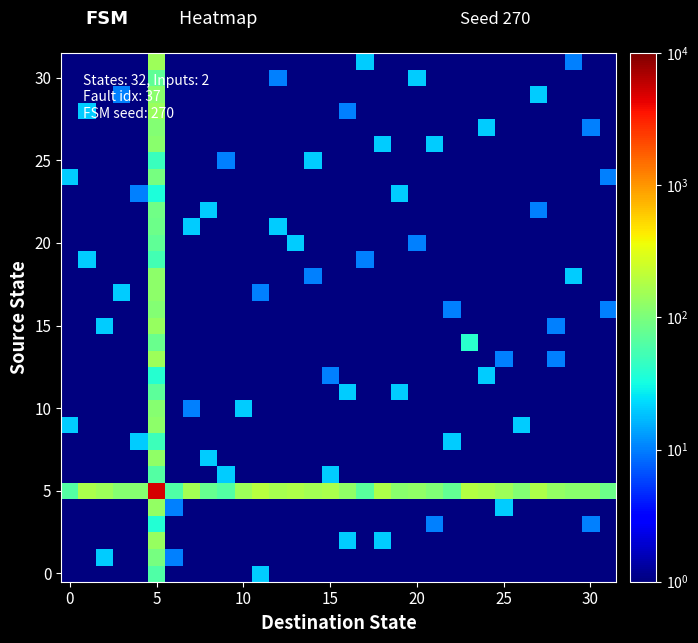

At how many categories does at least one series exceed 3426?

1